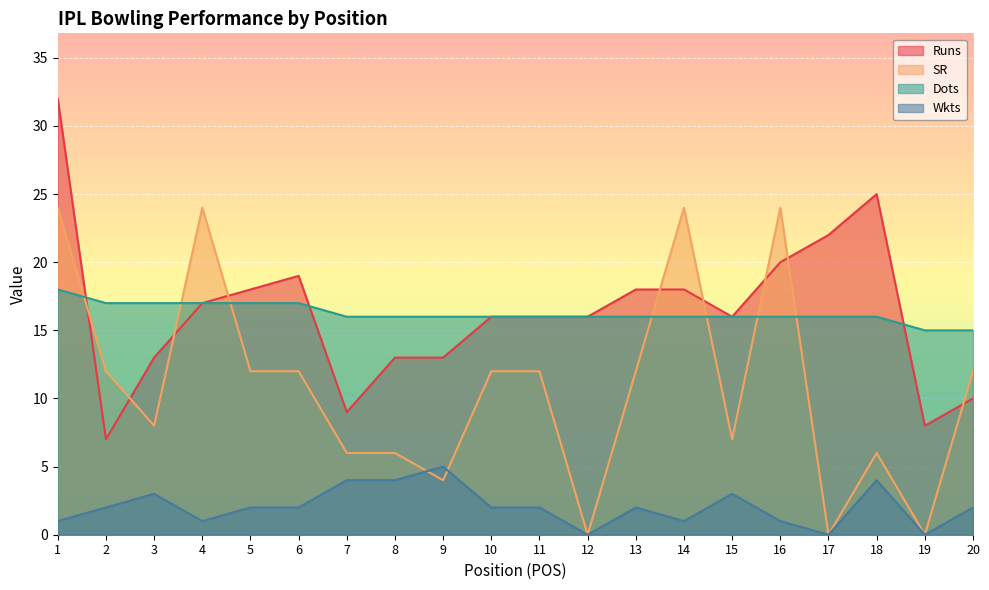

The Dots series shows 24 at 9. True or false?

False